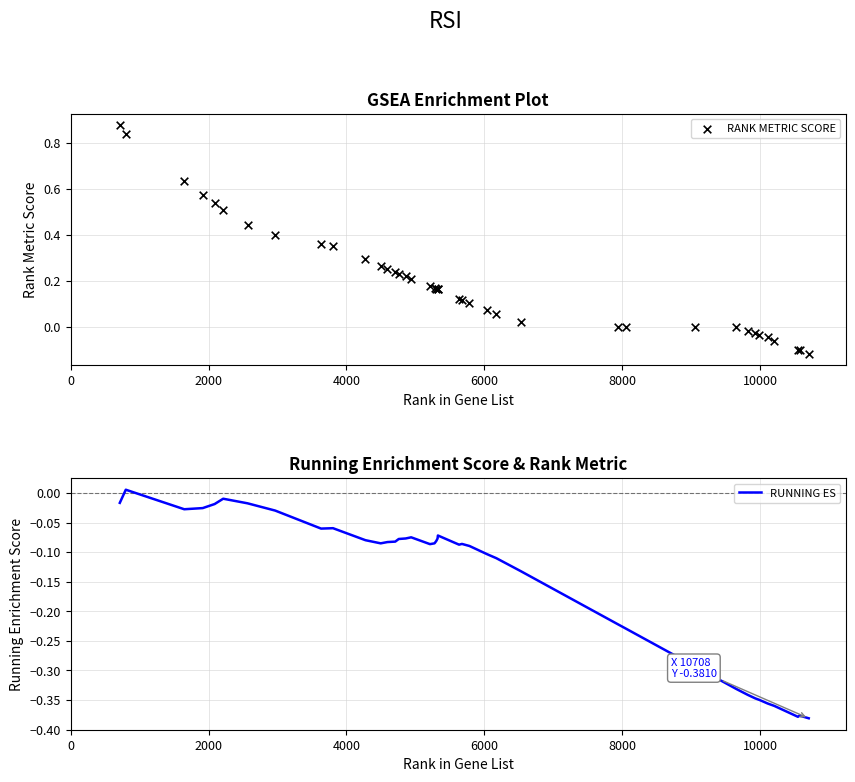

At how many categories does at least one series exceed 0?

28